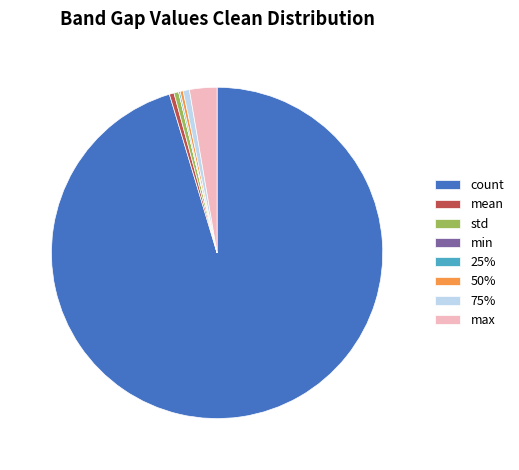

Which has a higher value, 50% or count?

count